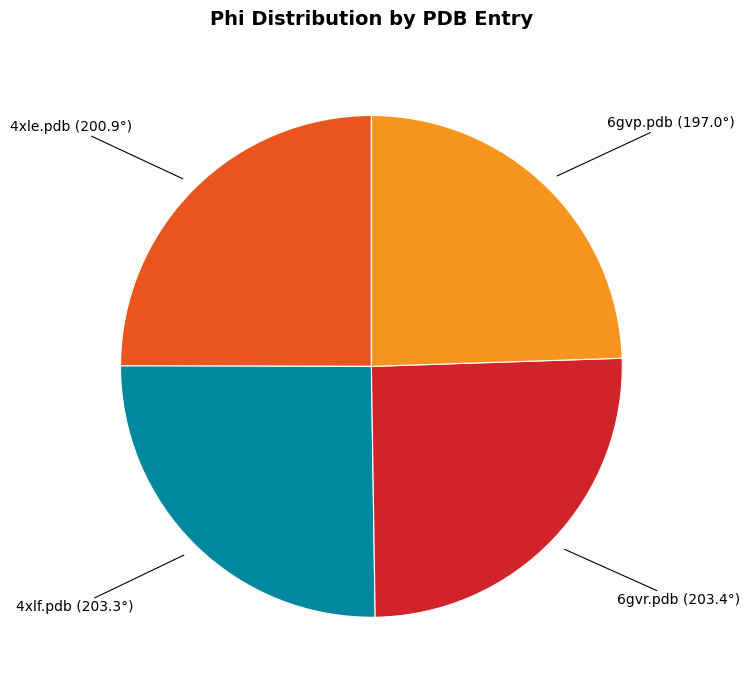

Is the sum of 4xlf.pdb and 6gvr.pdb greater than half?

Yes